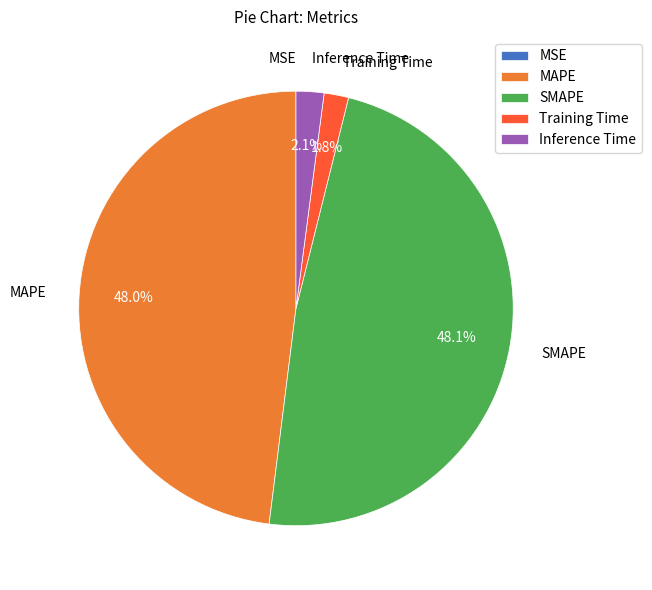

The MAPE slice represents 48% of the pie. True or false?

True